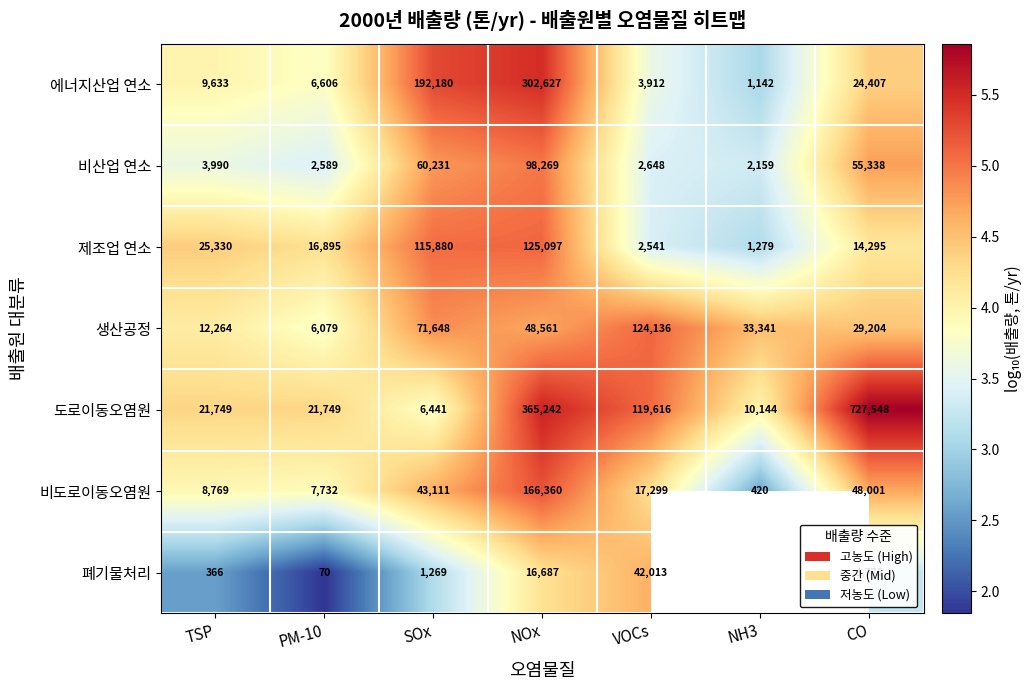

Between SOx and NOx, which series saw the biggest shift?

도로이동오염원